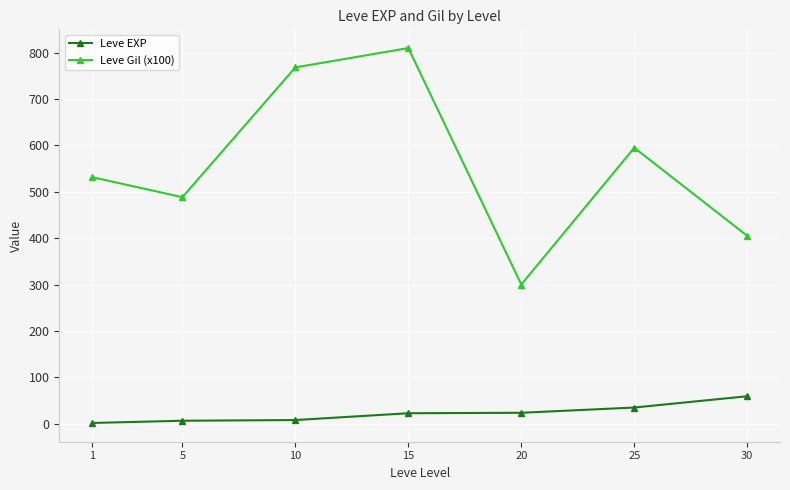

Is this an area chart (filled region under the line)?

No